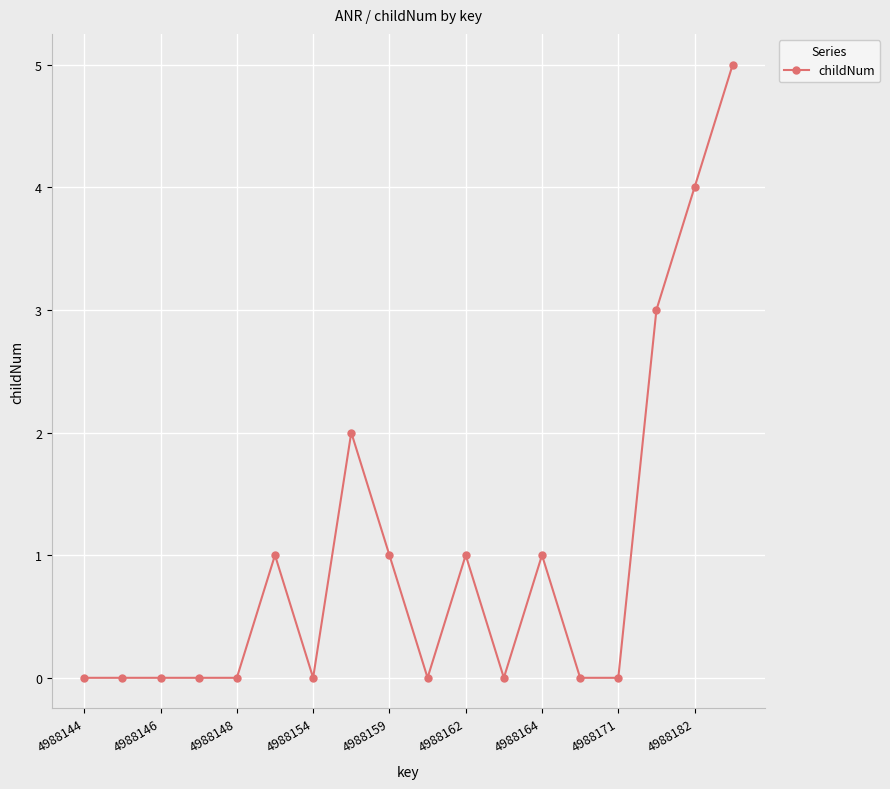

Reading left to right, what are all the values shown in this chart?

0	0	0	0	0	1	0	2	1	0	1	0	1	0	0	3	4	5